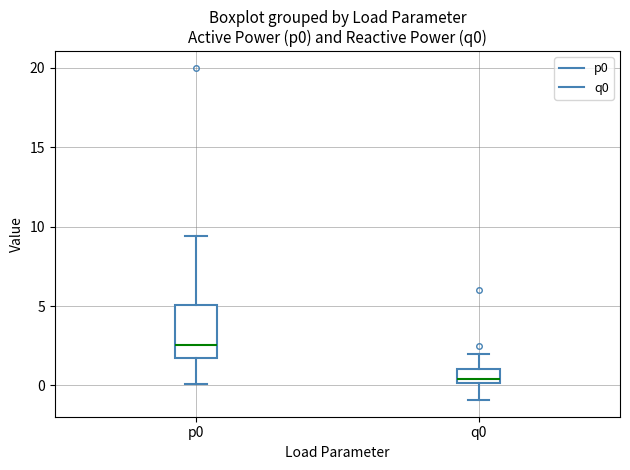

Comparing the boxes themselves (not the whiskers), which one is the tallest?

p0